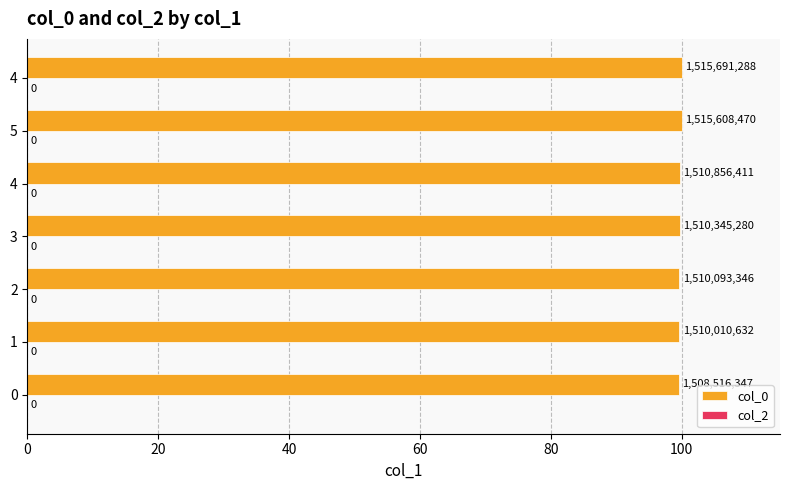

Are the bars horizontal?

Yes